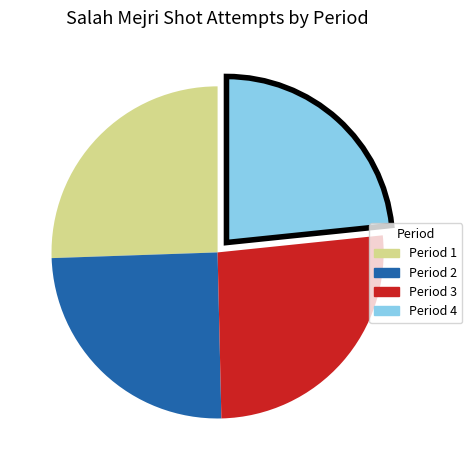

Does Period 3 represent more than half of the total?

No